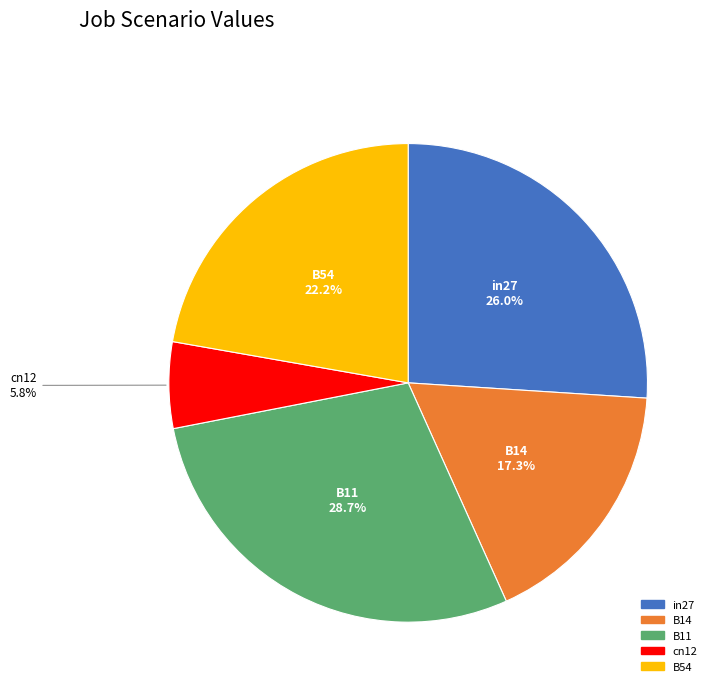

Does any single category account for the majority?

No